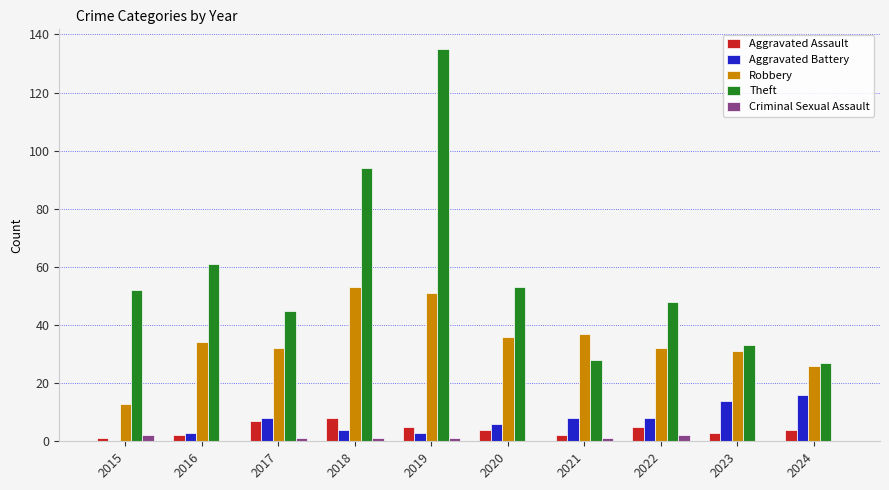

Which series has the largest range (max minus min)?

Theft